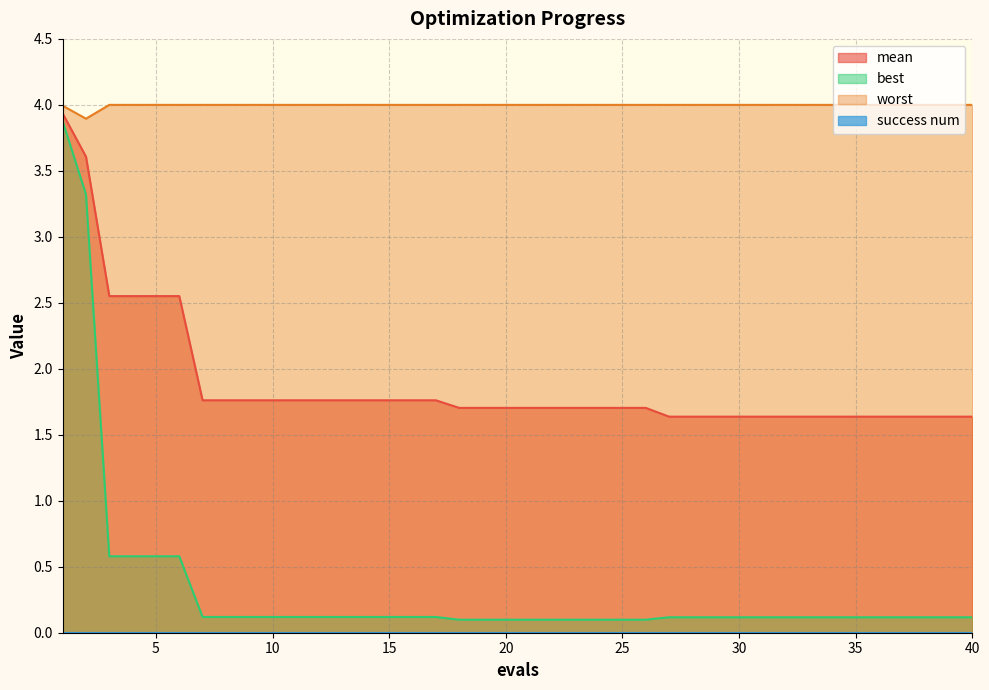

Which series has the widest spread of values?

best